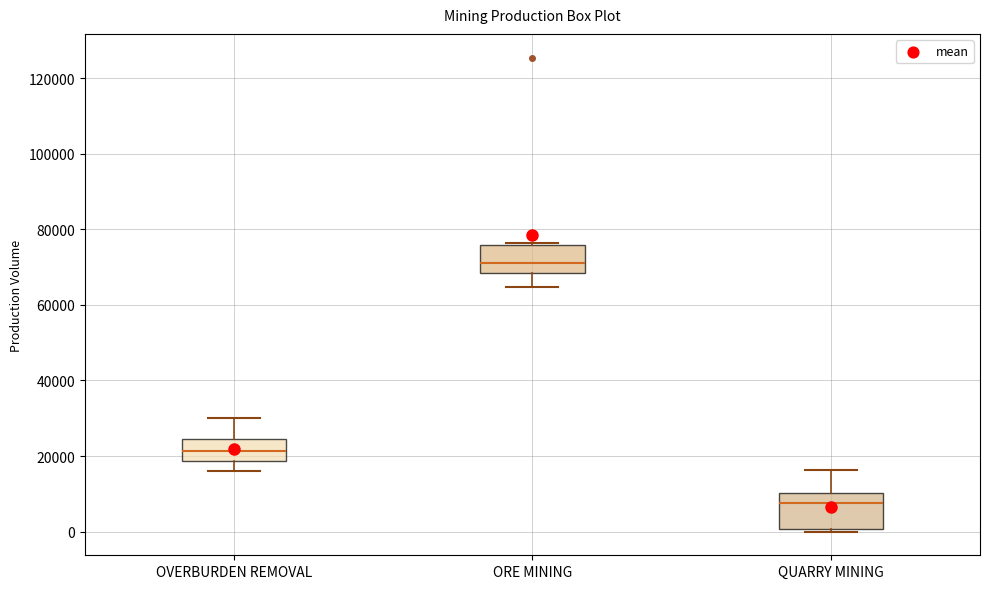

Which box is the tallest, from its lower edge to its upper edge?

QUARRY MINING